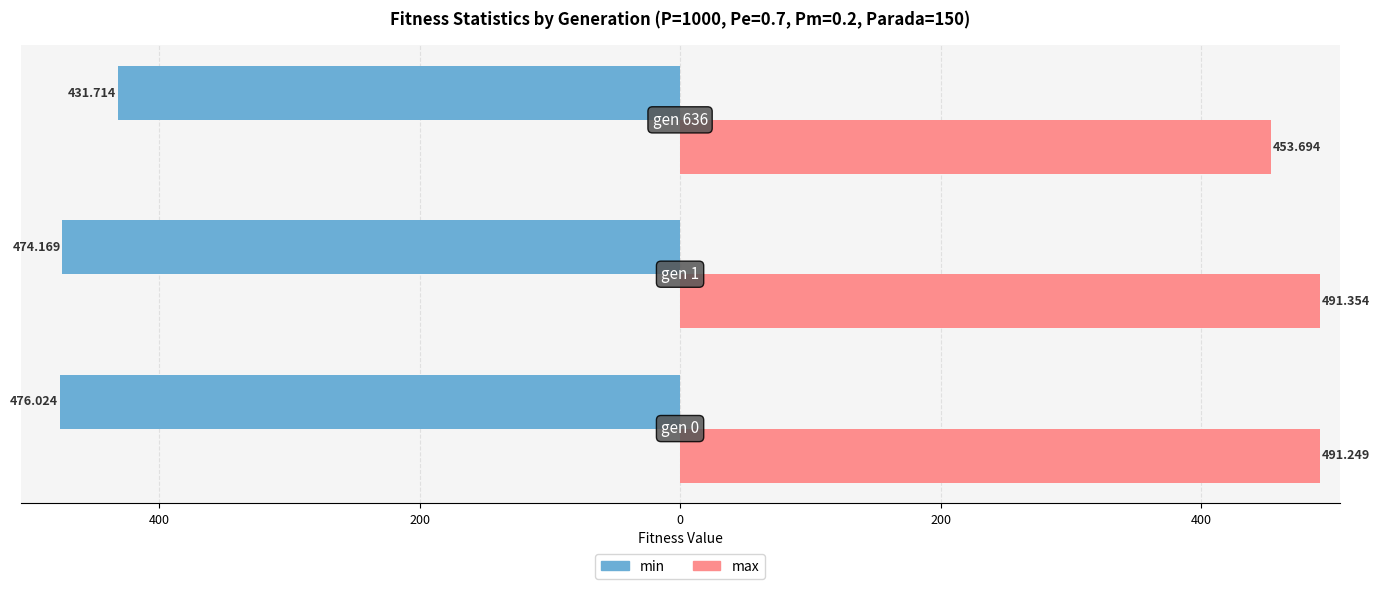

List the series in order of their peak value, lowest first.

min, max